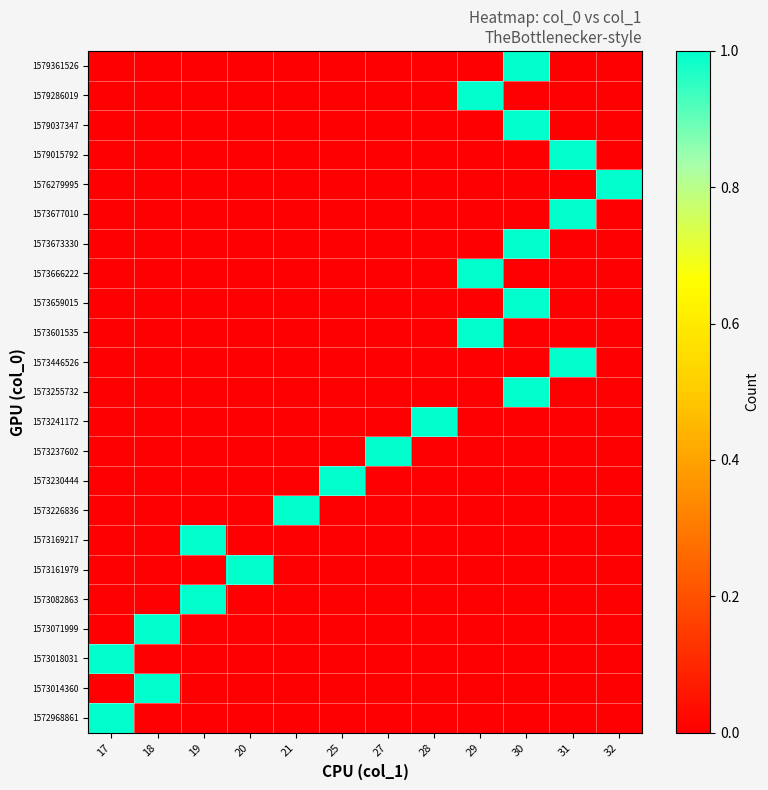

What is the total value across all series at 29?

3